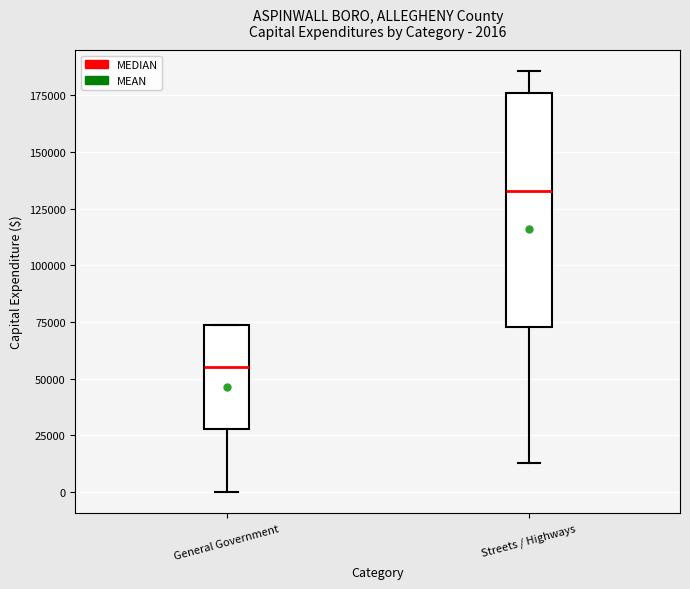

Comparing the boxes themselves (not the whiskers), which one is the tallest?

Streets / Highways